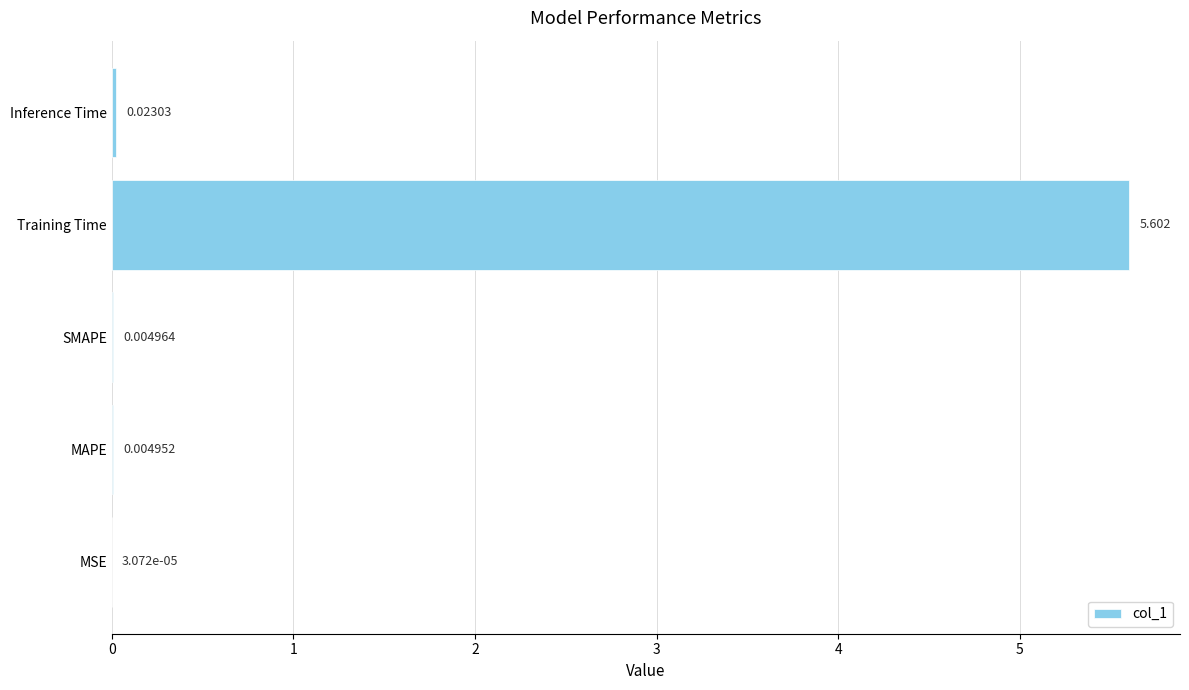

Which has a higher value, MSE or Training Time?

Training Time